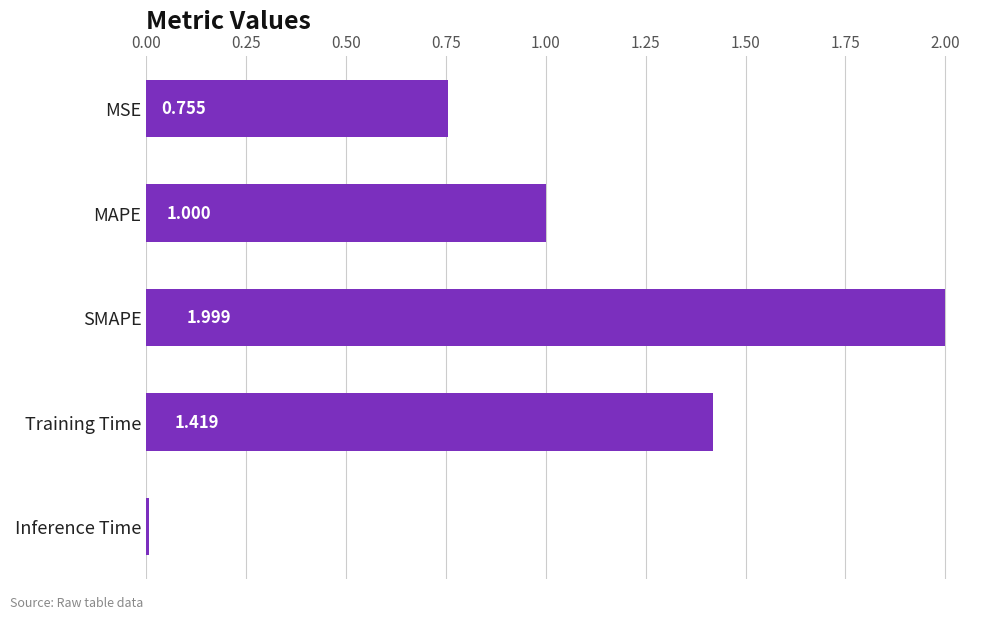

Which label corresponds to the smallest value in the chart?

Inference Time